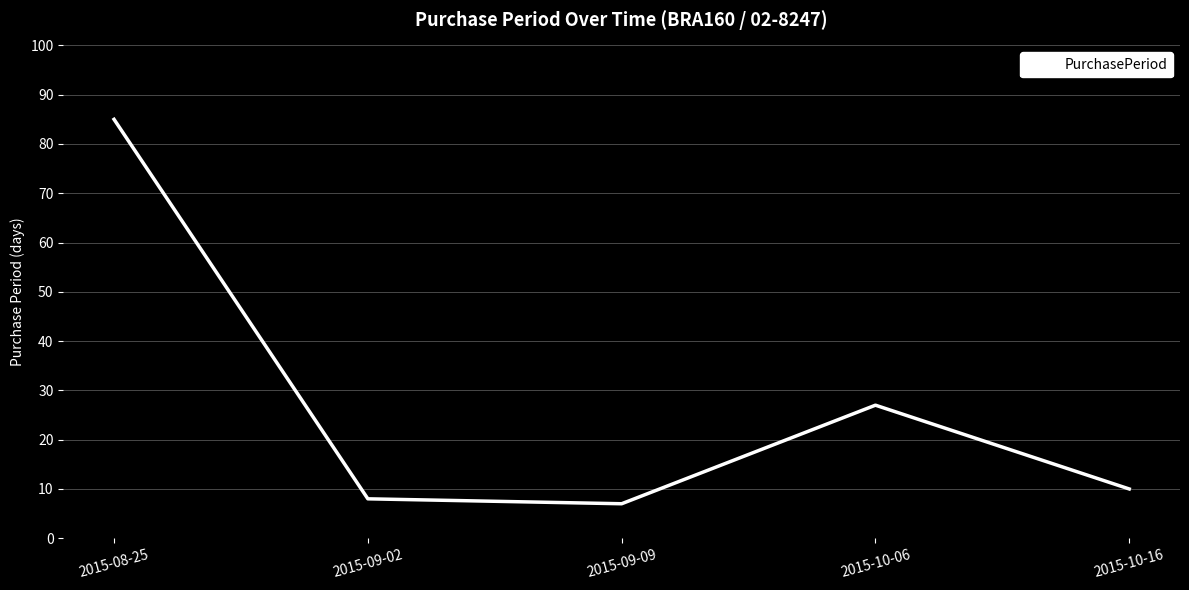

True or false: the data shows 10 at 2015-10-16.

True